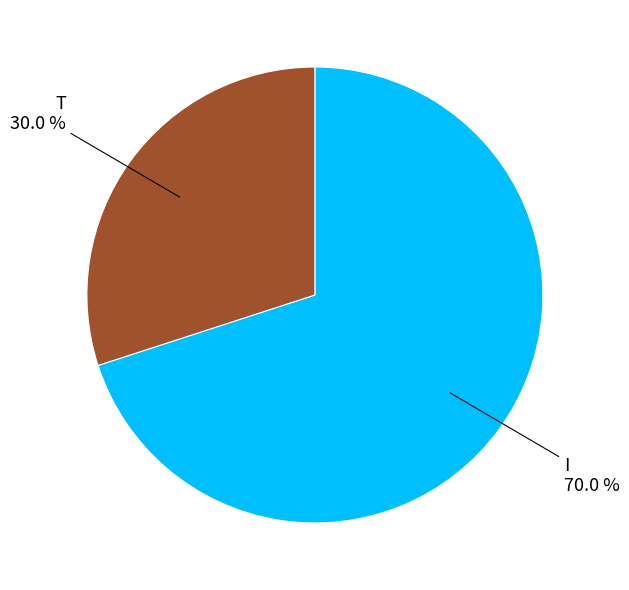

Does any single category account for the majority?

Yes